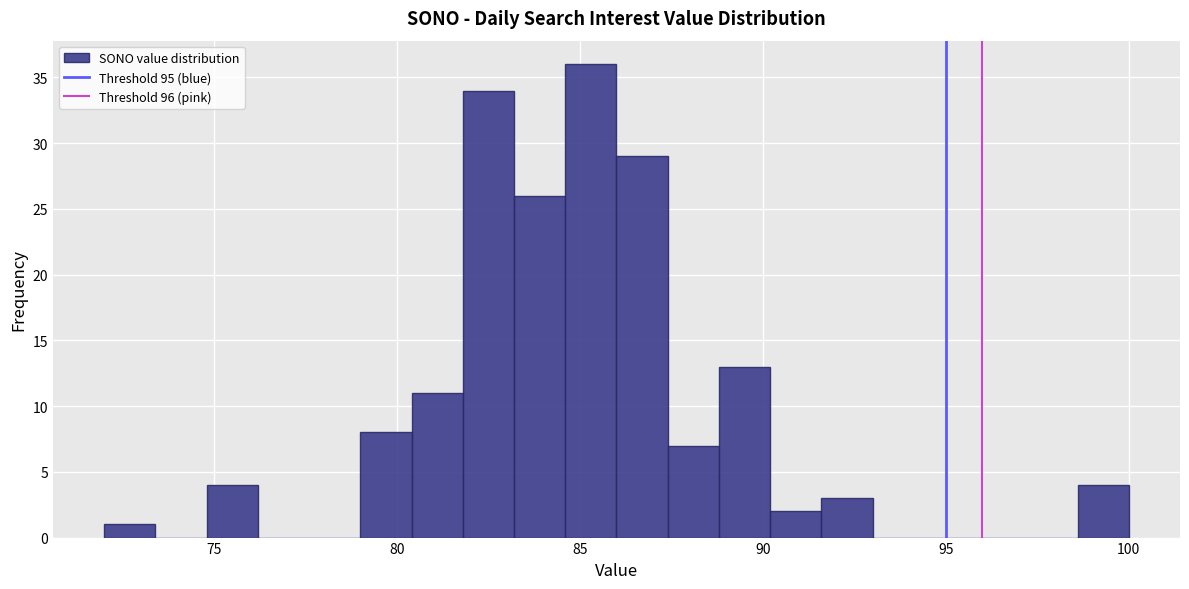

Read against the x-axis, roughly where is the centre of the tallest bar?

85.5